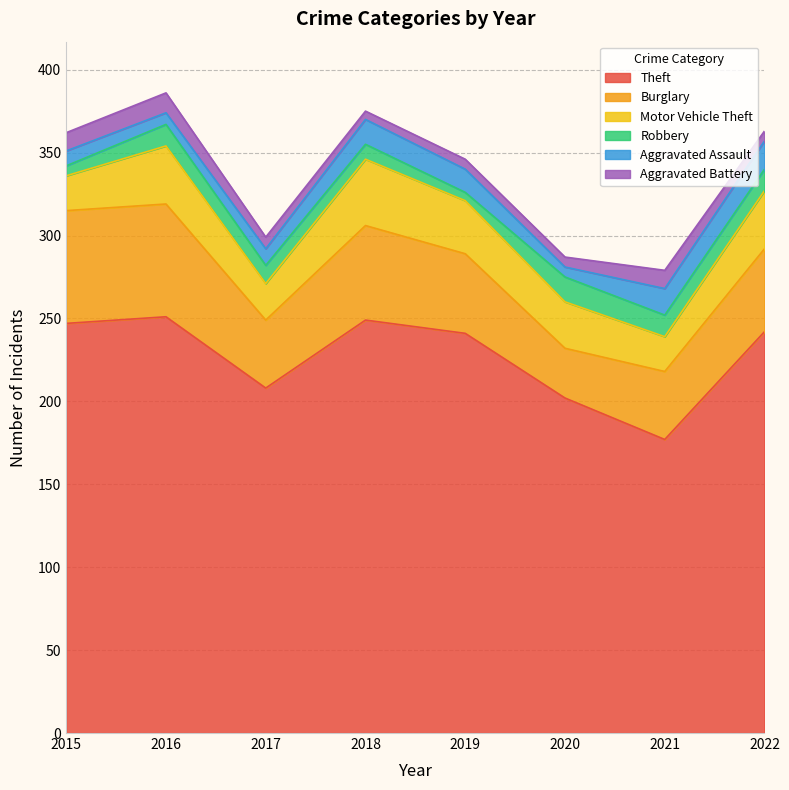

Which series changed the most between 2019 and 2021?

Theft